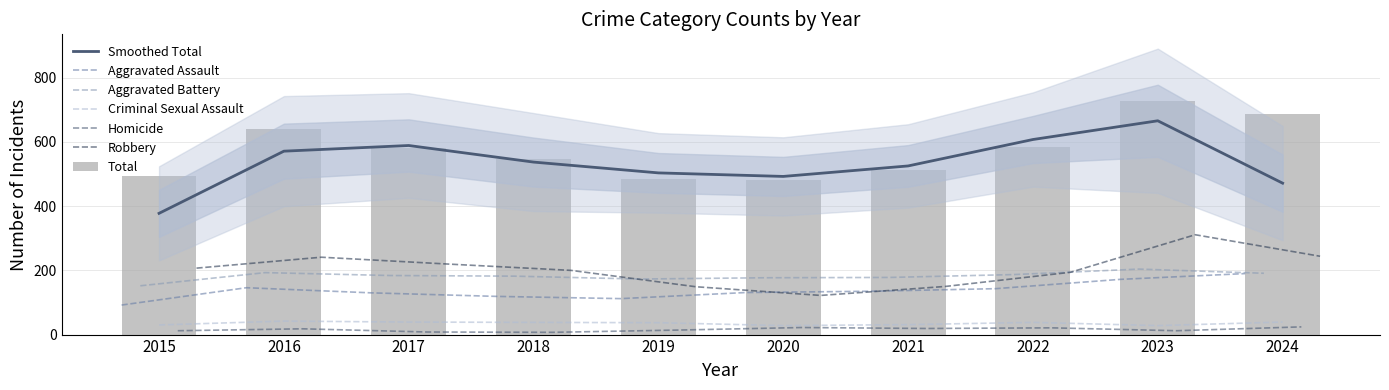

Reading left to right, list all the values displayed in this chart.

Aggravated Assault: 92	146	130	119	112	131	135	143	172	190
Aggravated Battery: 152	193	184	182	173	177	178	187	204	191
Criminal Sexual Assault: 30	42	39	38	37	28	31	38	28	39
Homicide: 12	18	8	7	14	22	19	21	12	24
Robbery: 207	241	220	200	149	122	150	194	311	244